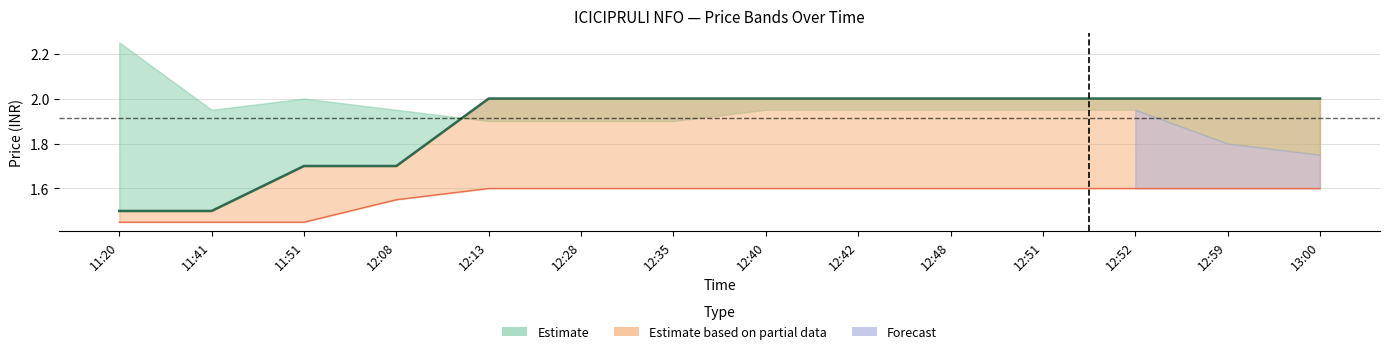

What is the average value of the BuyPrice series?

1.6